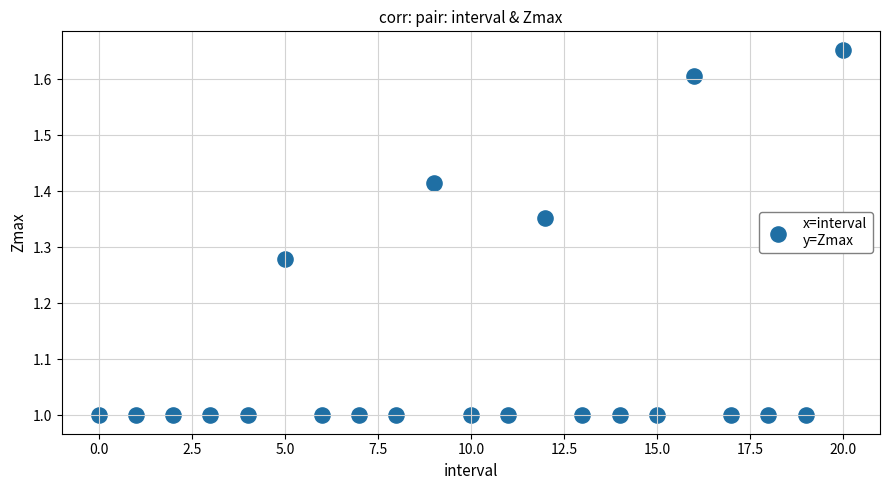

What is the range of Y values (max minus min)?

0.7